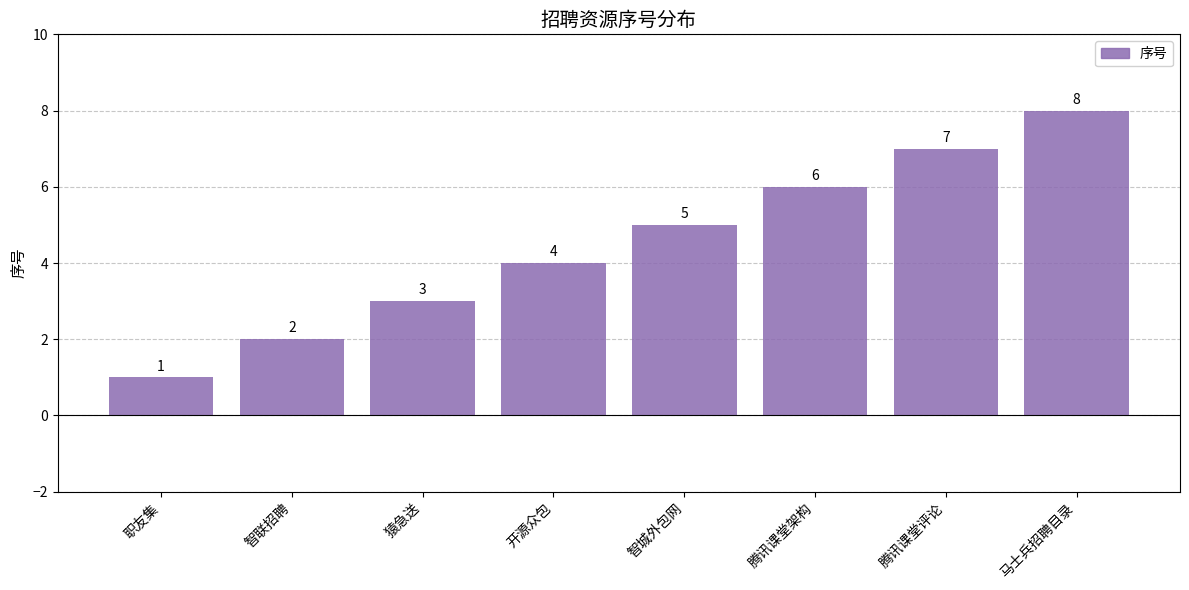

What is the greatest value displayed?

8